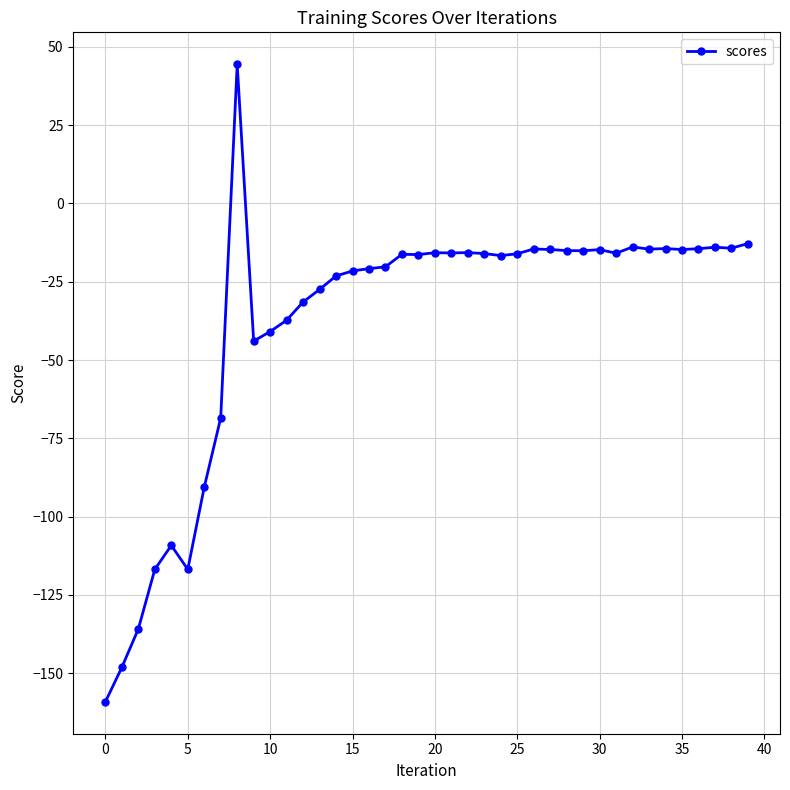

What is the minimum value shown in the chart?

-159.2